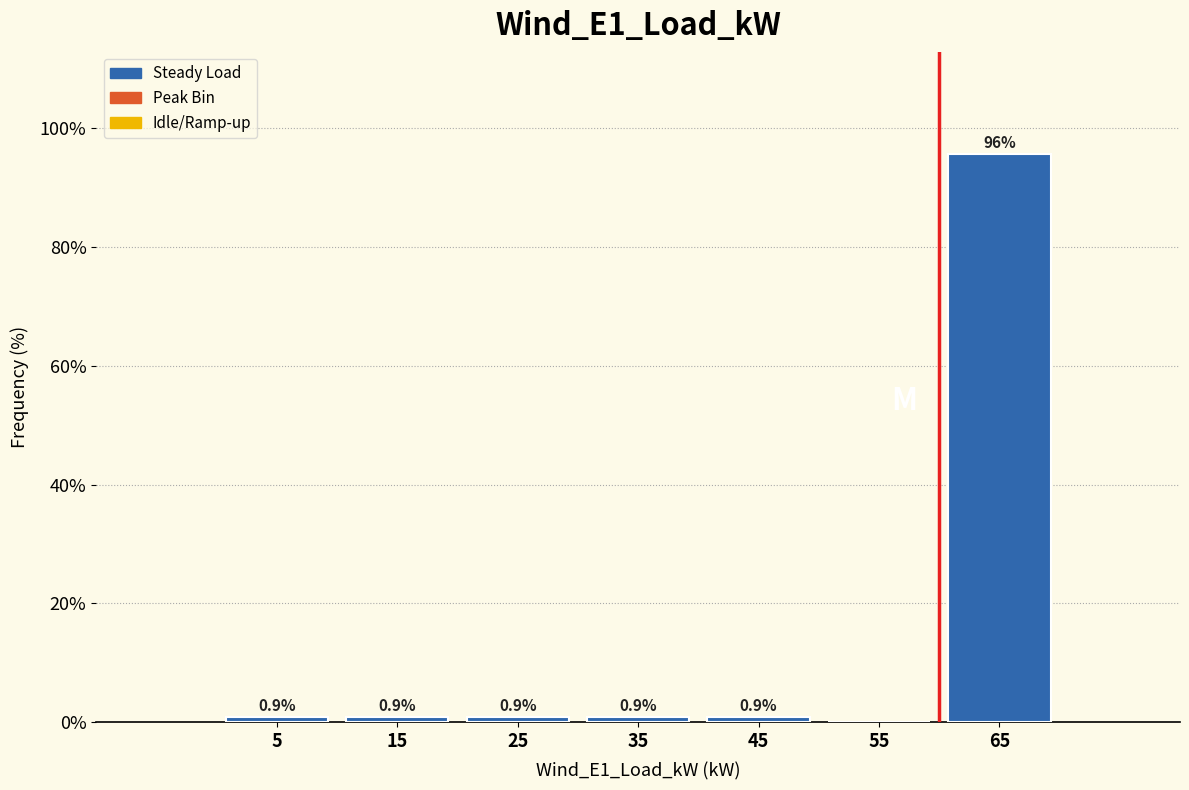

Reading right to left, list all the values displayed in this chart.

65=95.7	55=0.0	45=0.9	35=0.9	25=0.9	15=0.9	5=0.9